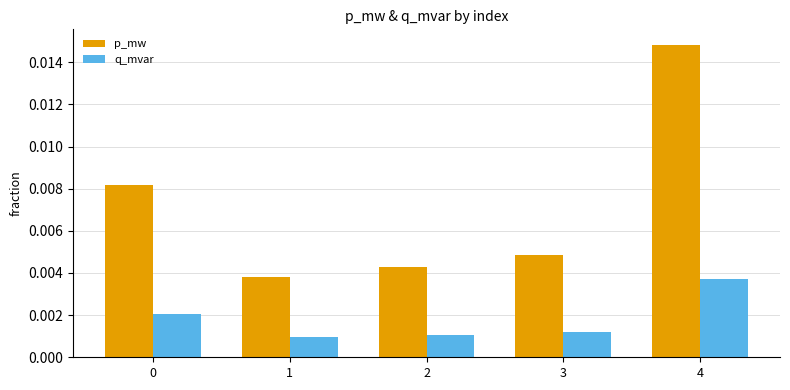

At how many categories does at least one series exceed 0?

5